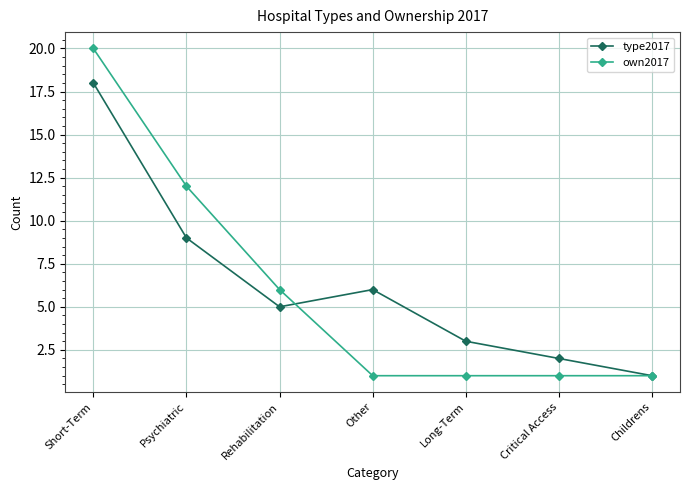

Reading right to left, extract all data points from this chart.

type2017: 1	2	3	6	5	9	18
own2017: 1	1	1	1	6	12	20